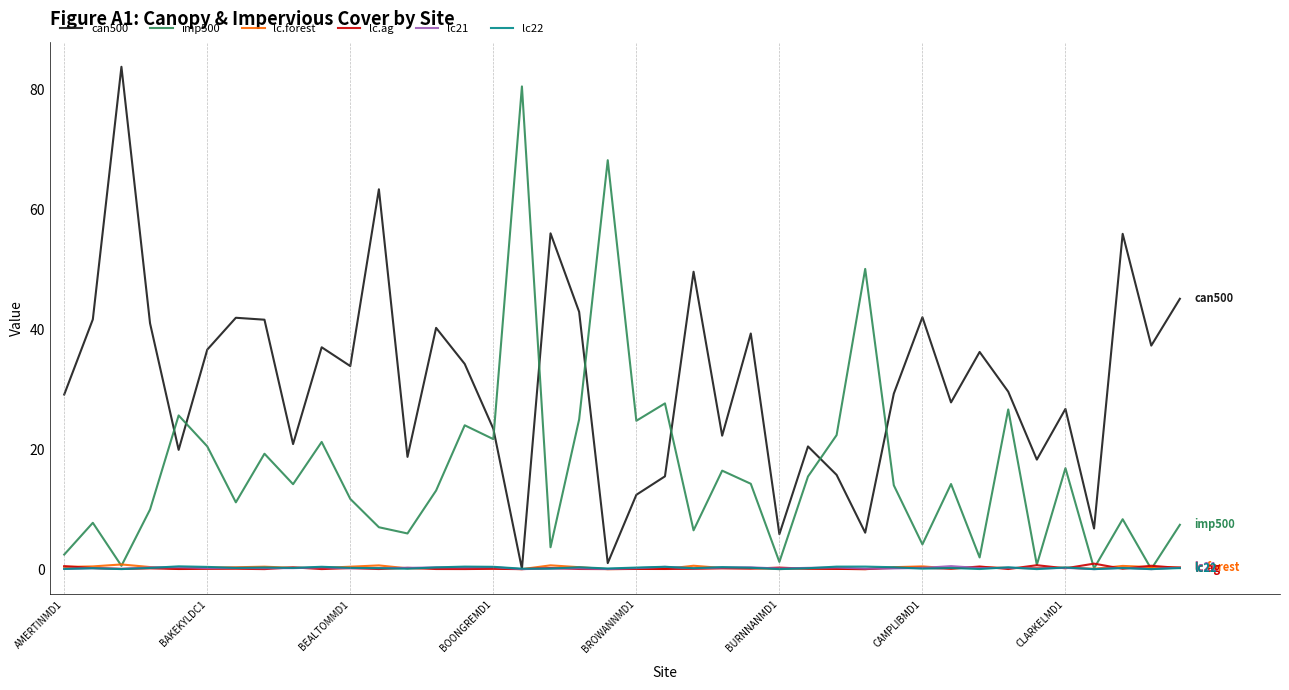

What is the greatest value displayed?

83.8